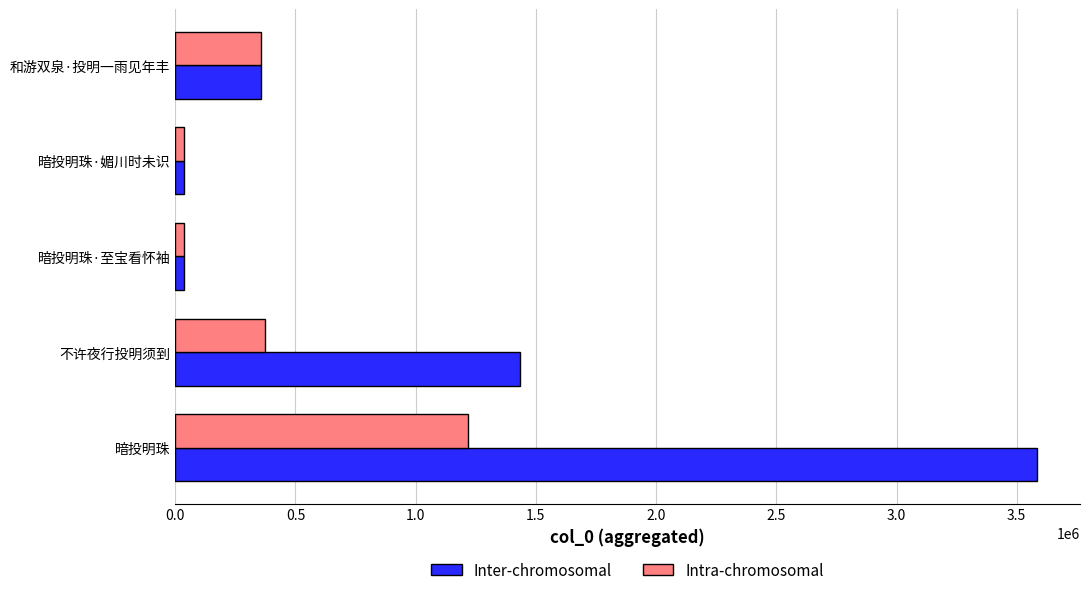

At which category does the chart reach its peak across all series?

暗投明珠